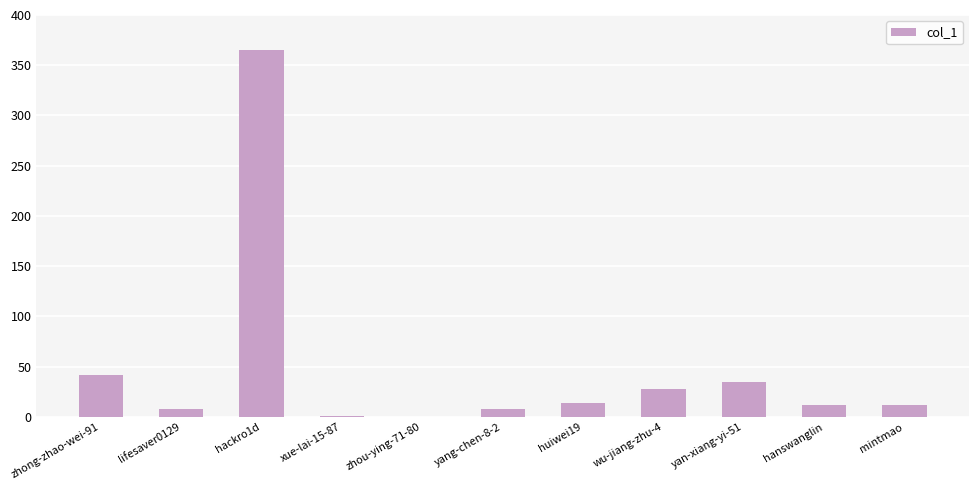

Which has a higher value, lifesaver0129 or zhou-ying-71-80?

lifesaver0129